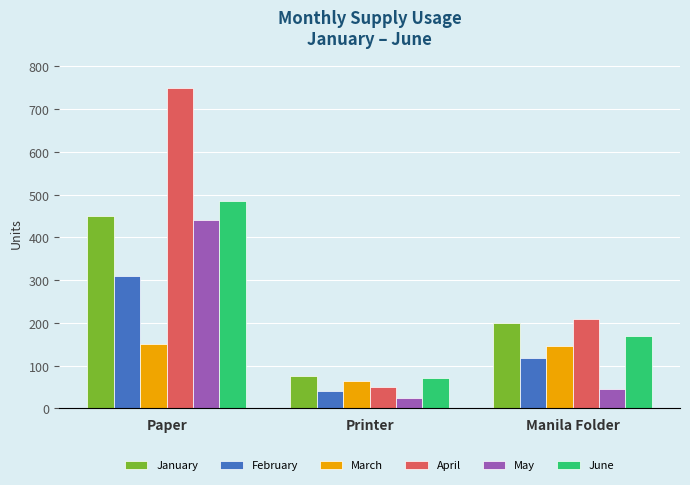

List the labels in order of May value, largest first.

Paper, Manila Folder, Printer